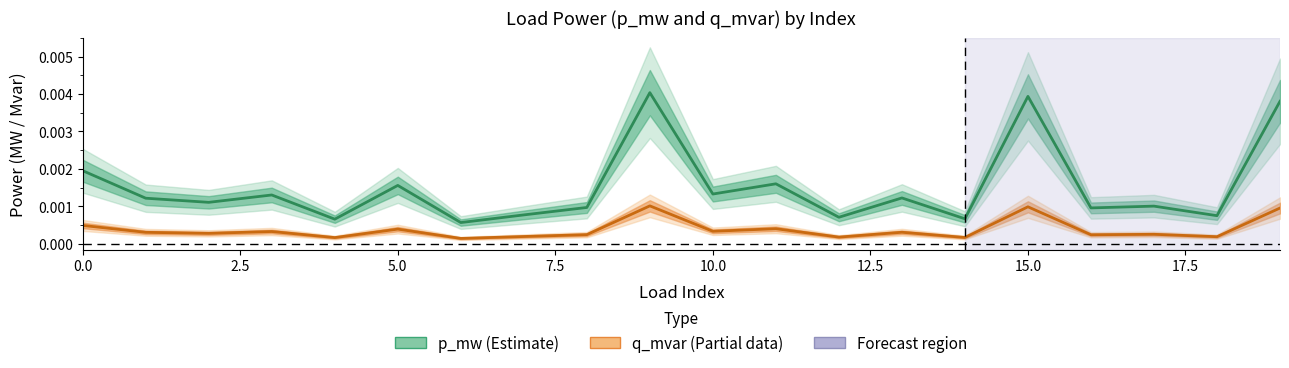

What are all the series names shown in the legend?

p_mw, q_mvar